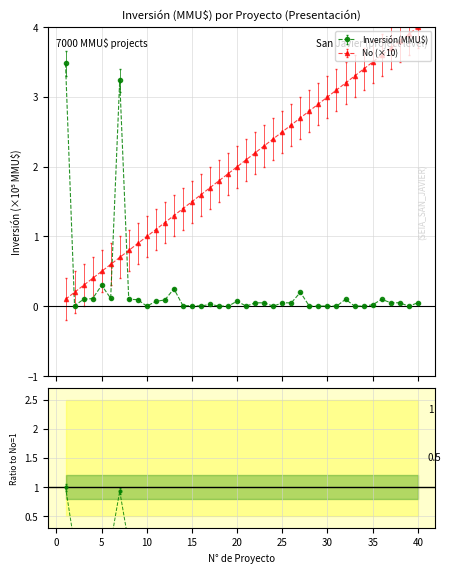

After their last crossing, which series has the higher values: Inversión(MMU$) or No?

No